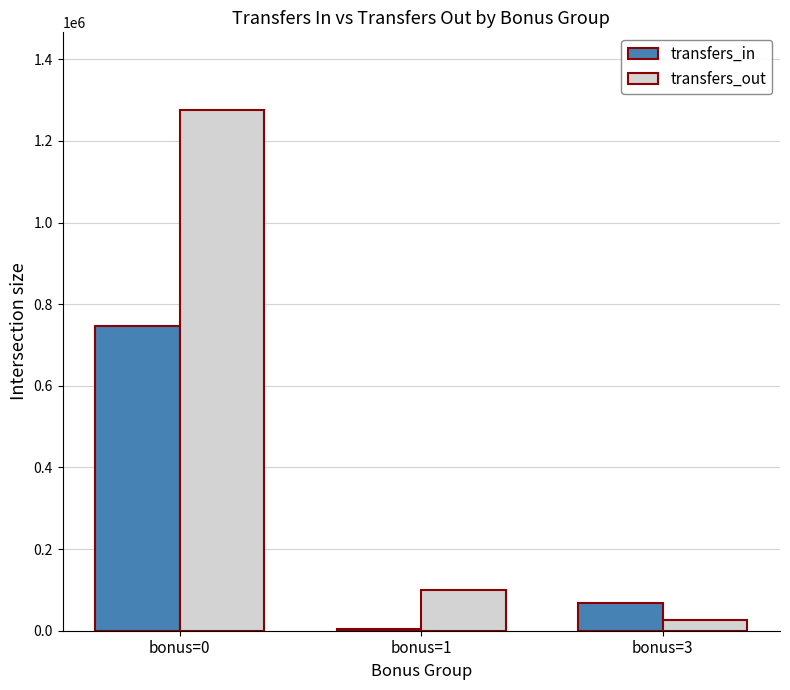

The value of transfers_in at bonus=3 is 68587. True or false?

True